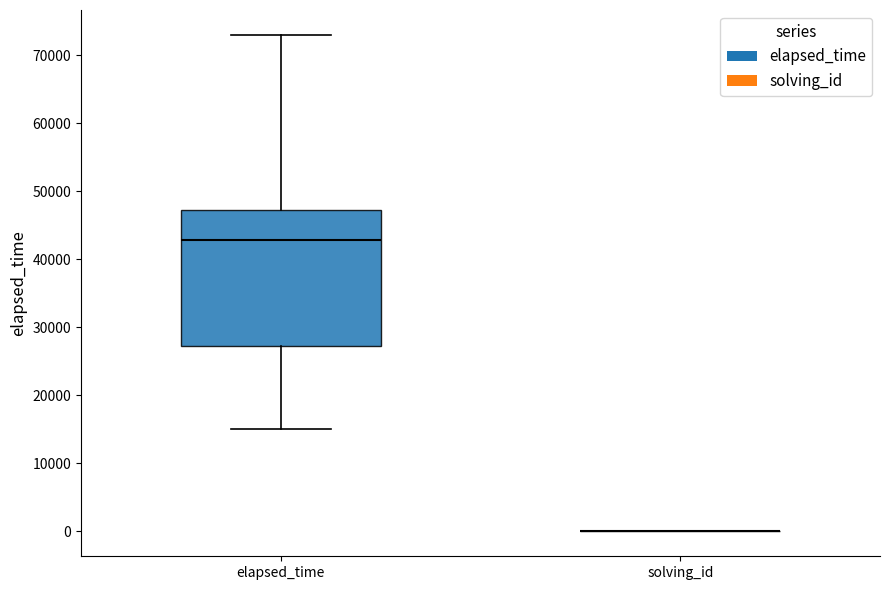

Comparing the boxes themselves (not the whiskers), which one is the tallest?

elapsed_time